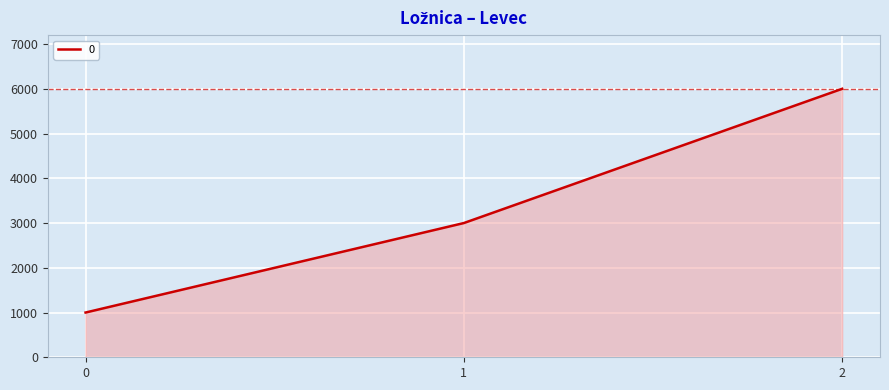

At which label is the value closest to 3500?

1